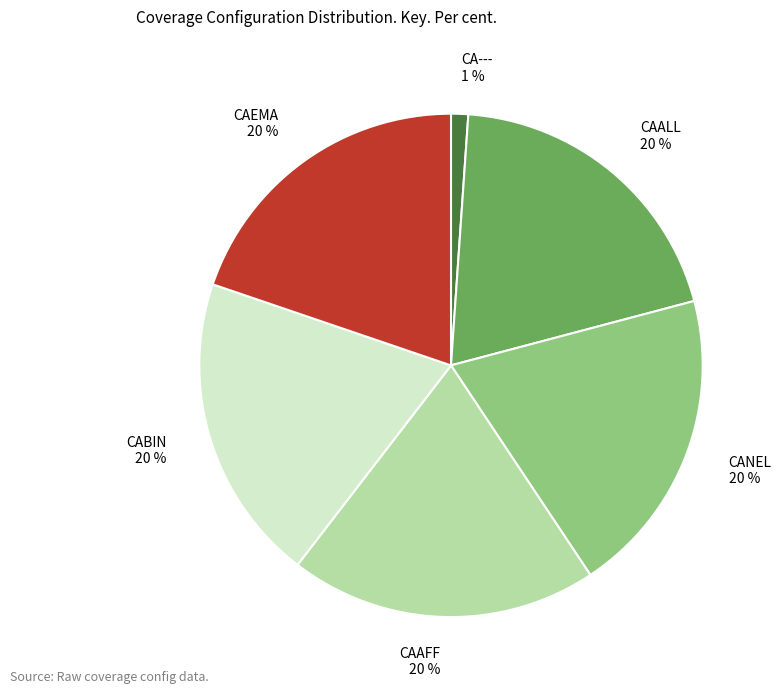

Which category has the smallest portion of the pie?

CA---